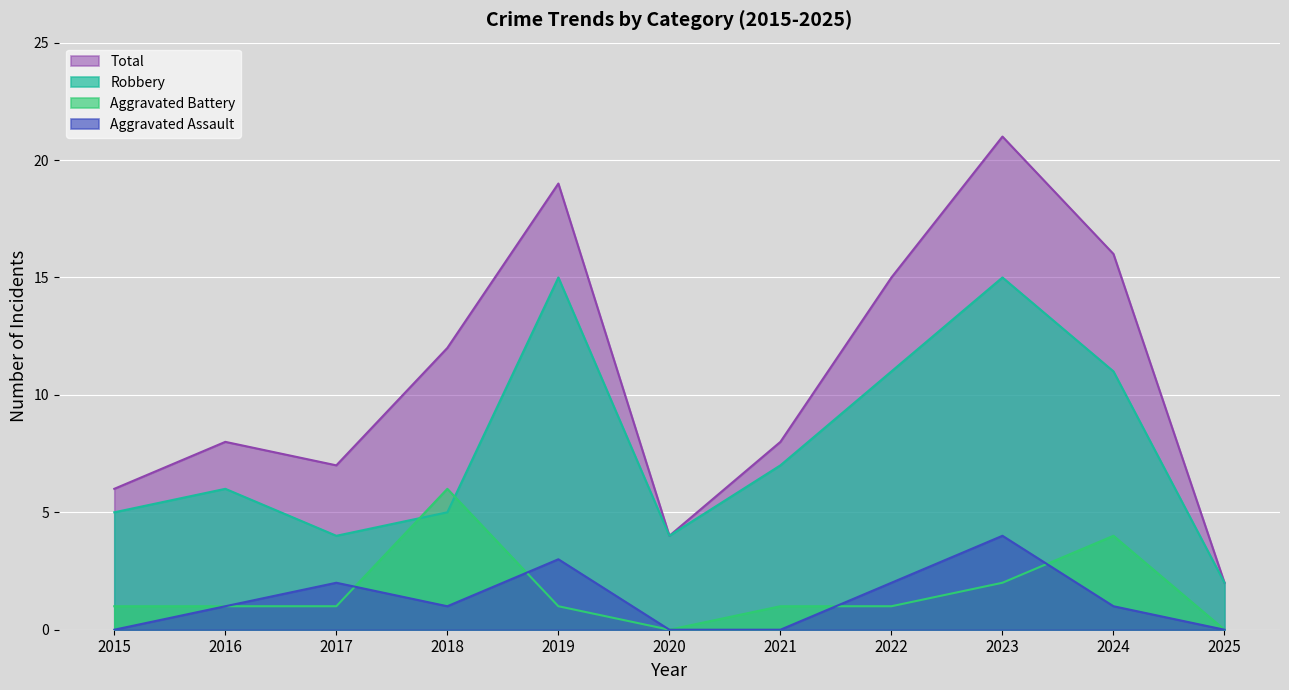

Count the number of data series in this chart.

4